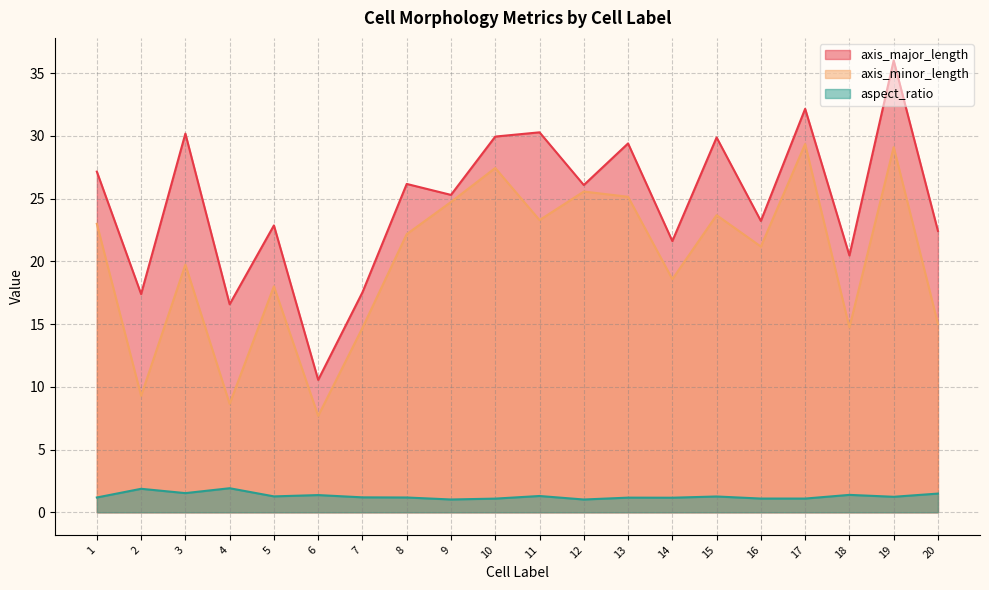

What is the sum of the axis_major_length values at 19 and 12?

62.1